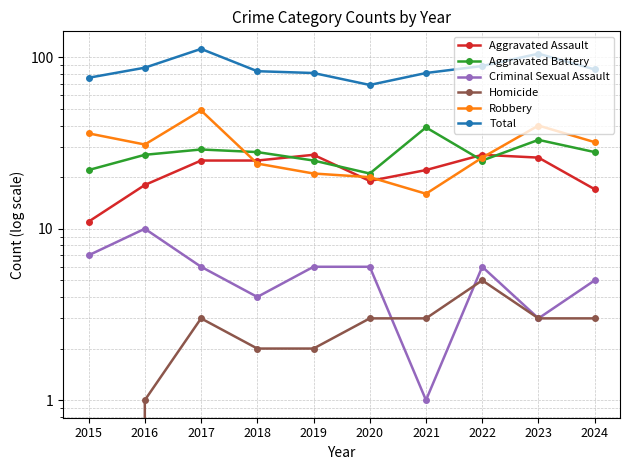

Is it true that Robbery equals 46 at 2016?

False